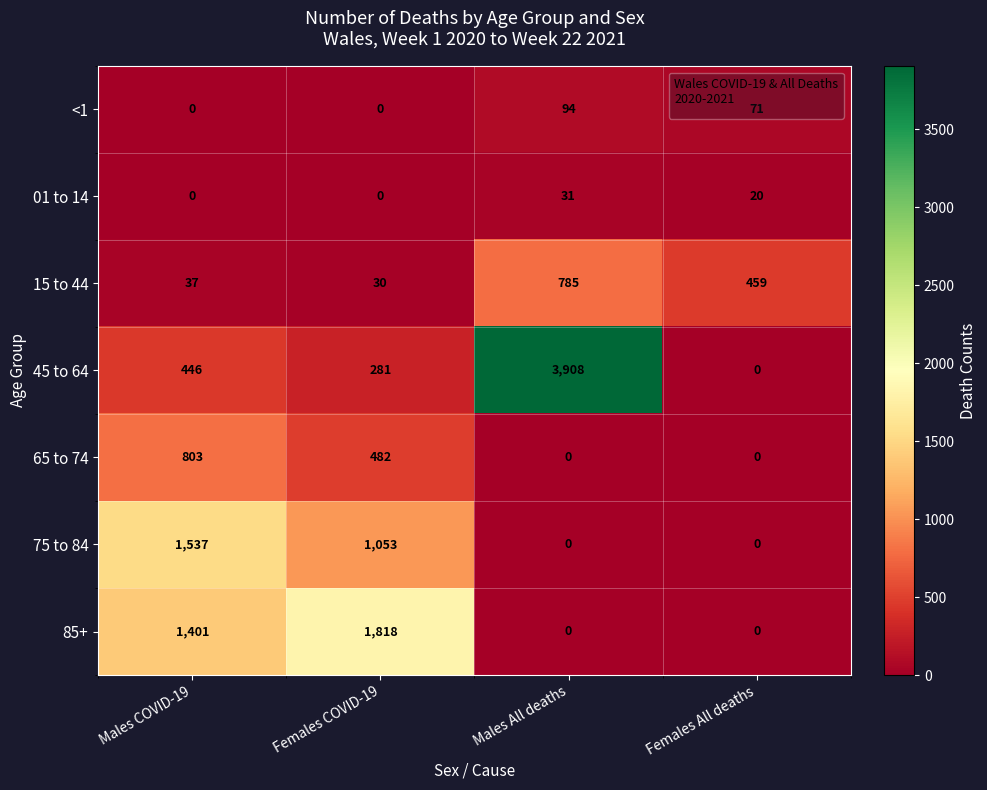

Where is 75 to 84 nearest to the value 768?

Females COVID-19